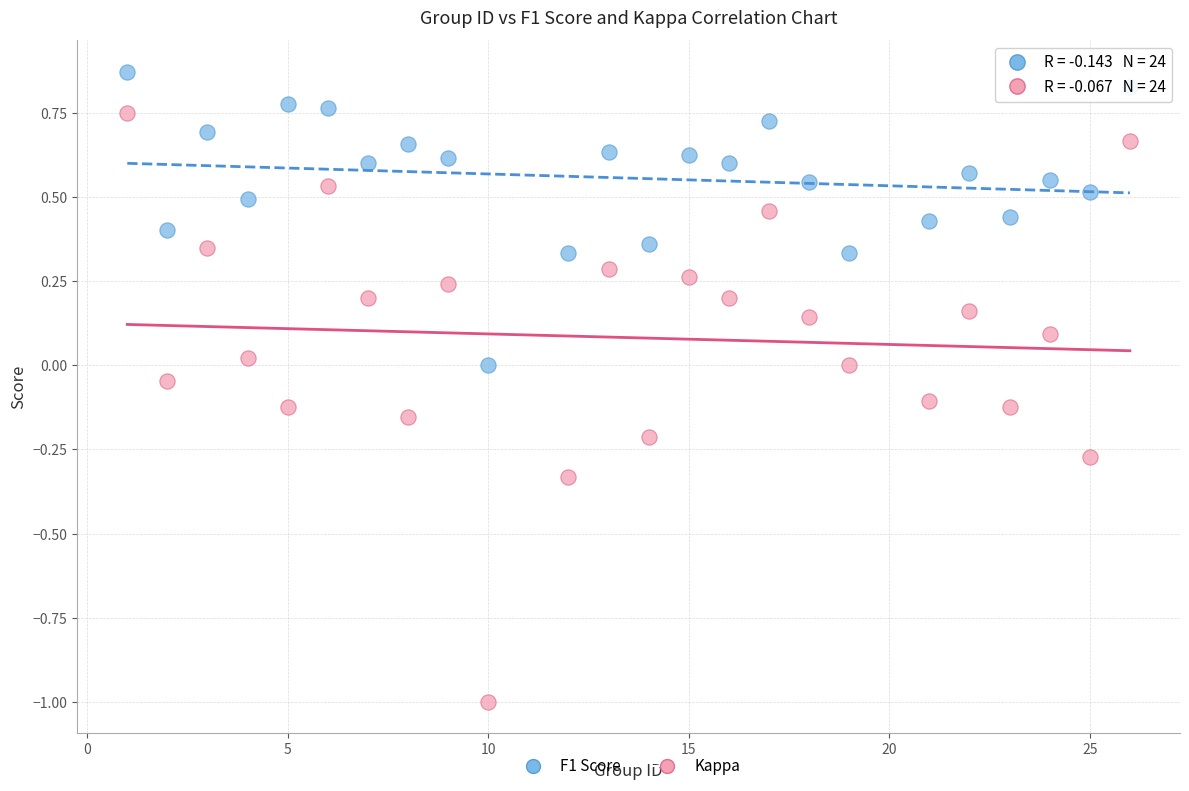

Which series contains the highest Y value?

F1 Score